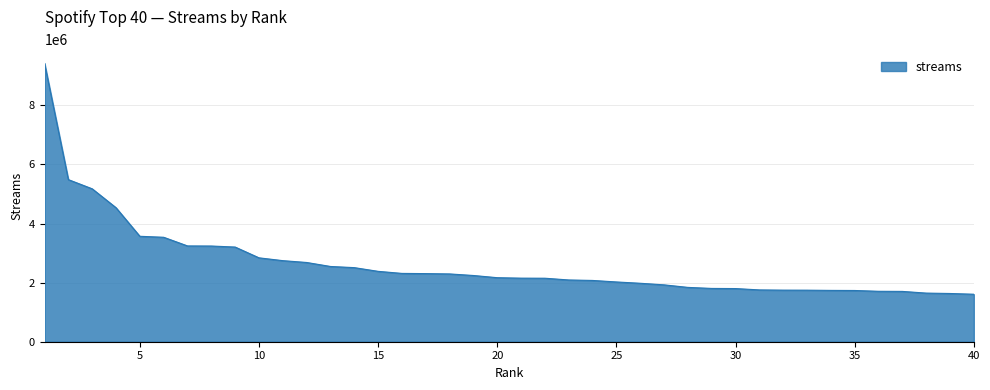

What is the difference between the maximum and minimum values?

7820151